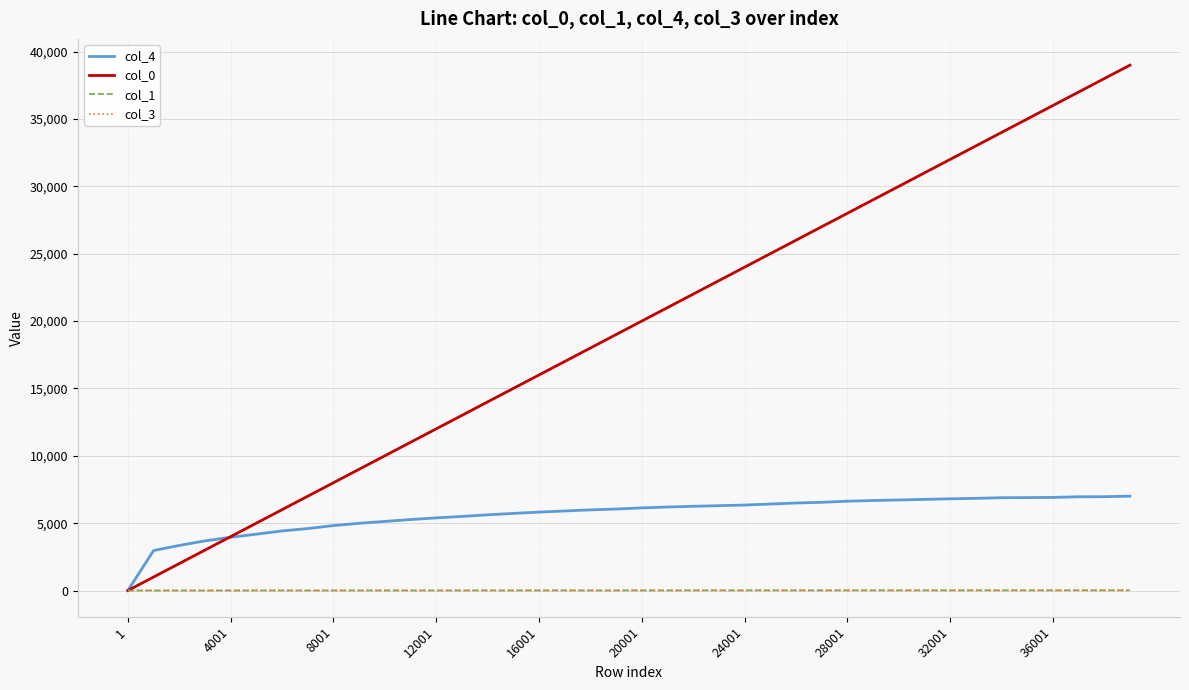

Which series has the widest spread of values?

col_0